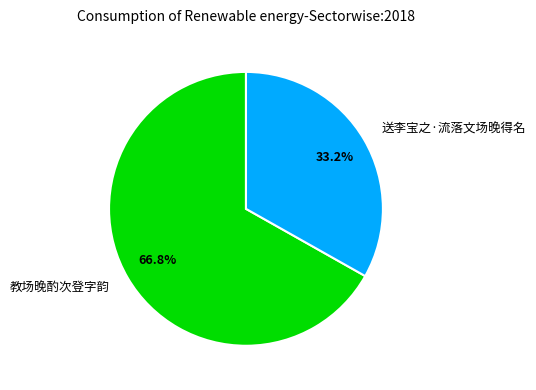

Which slice is the smallest?

送李宝之·流落文场晚得名